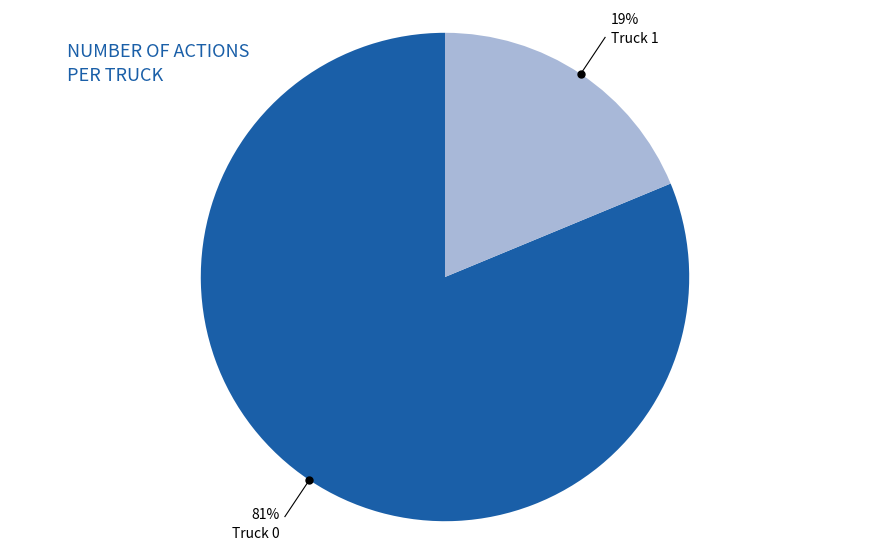

To the nearest percent, what is the average slice percentage?

50%